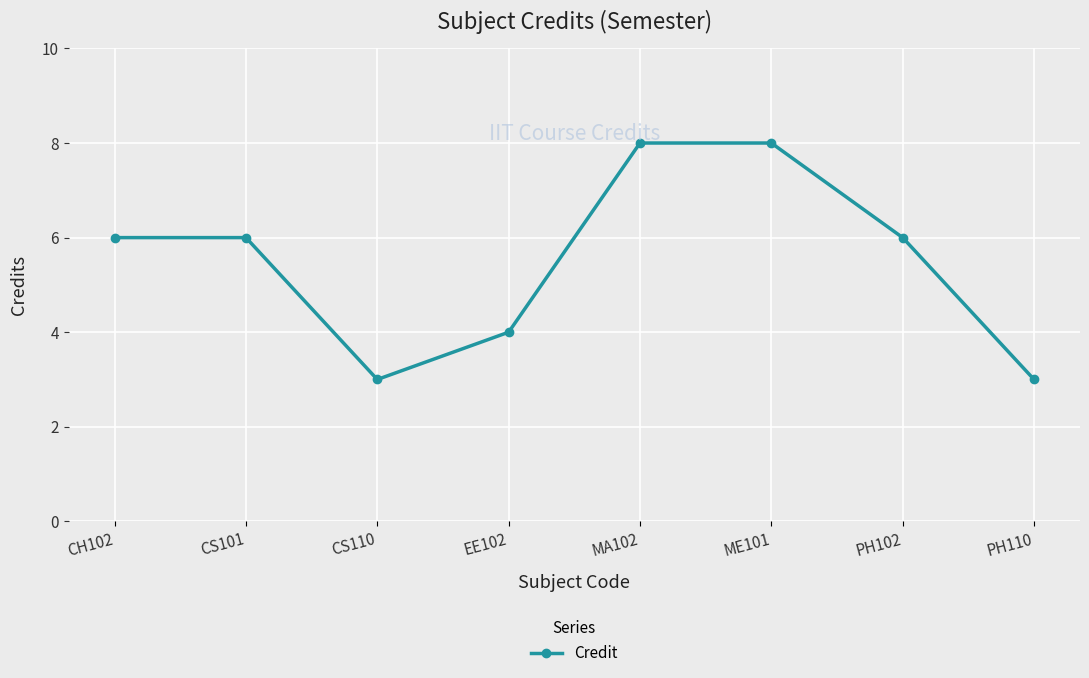

How many points are lower than both their immediate neighbors (excluding endpoints)?

1